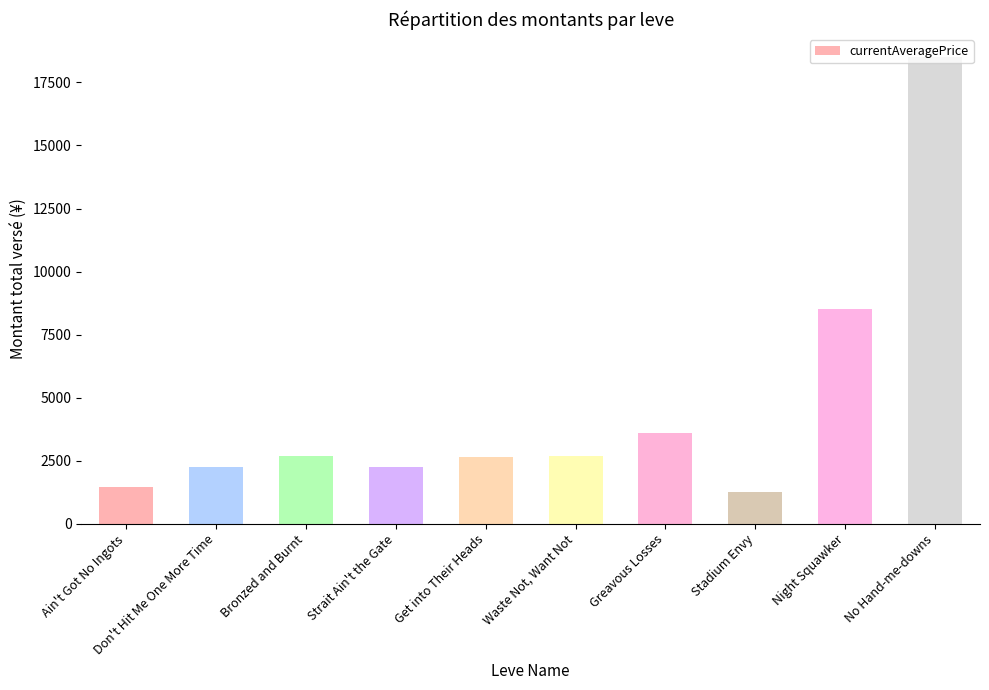

What is the difference between the values at Stadium Envy and Night Squawker?

7259.5